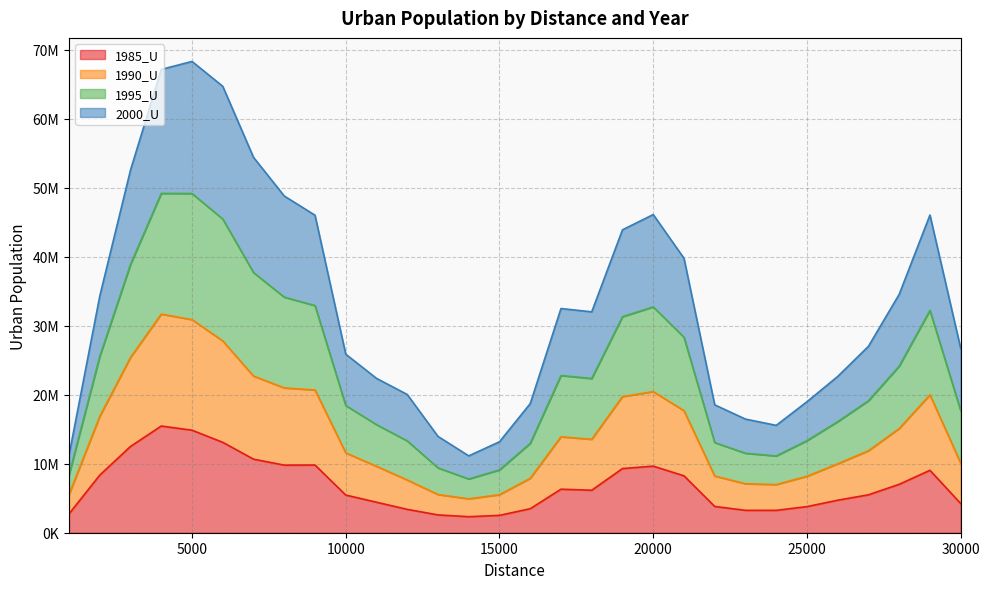

True or false: 1995_U and 1990_U cross at least once.

False